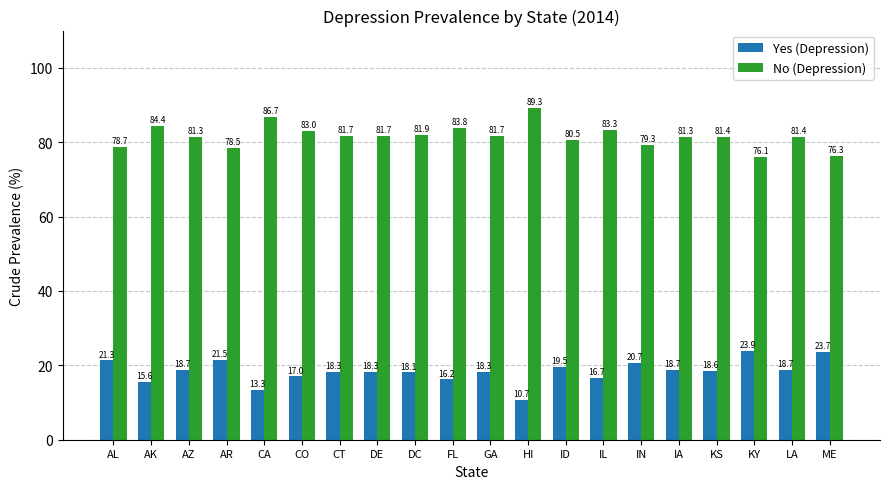

What is the difference between the Yes (Depression) values at IN and HI?

10.0